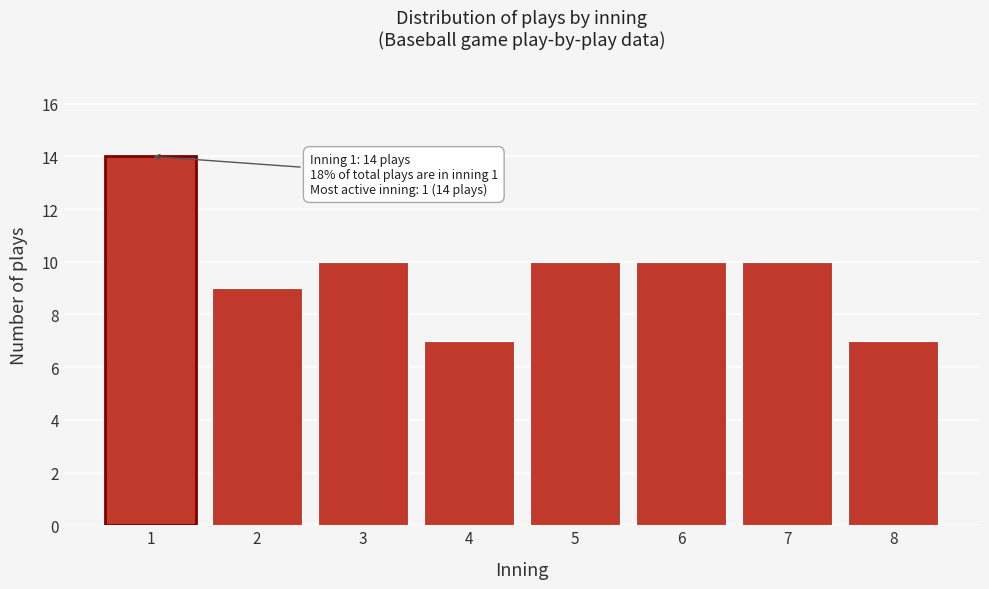

Reading left to right, transcribe all the data shown in this chart.

1=14	2=9	3=10	4=7	5=10	6=10	7=10	8=7